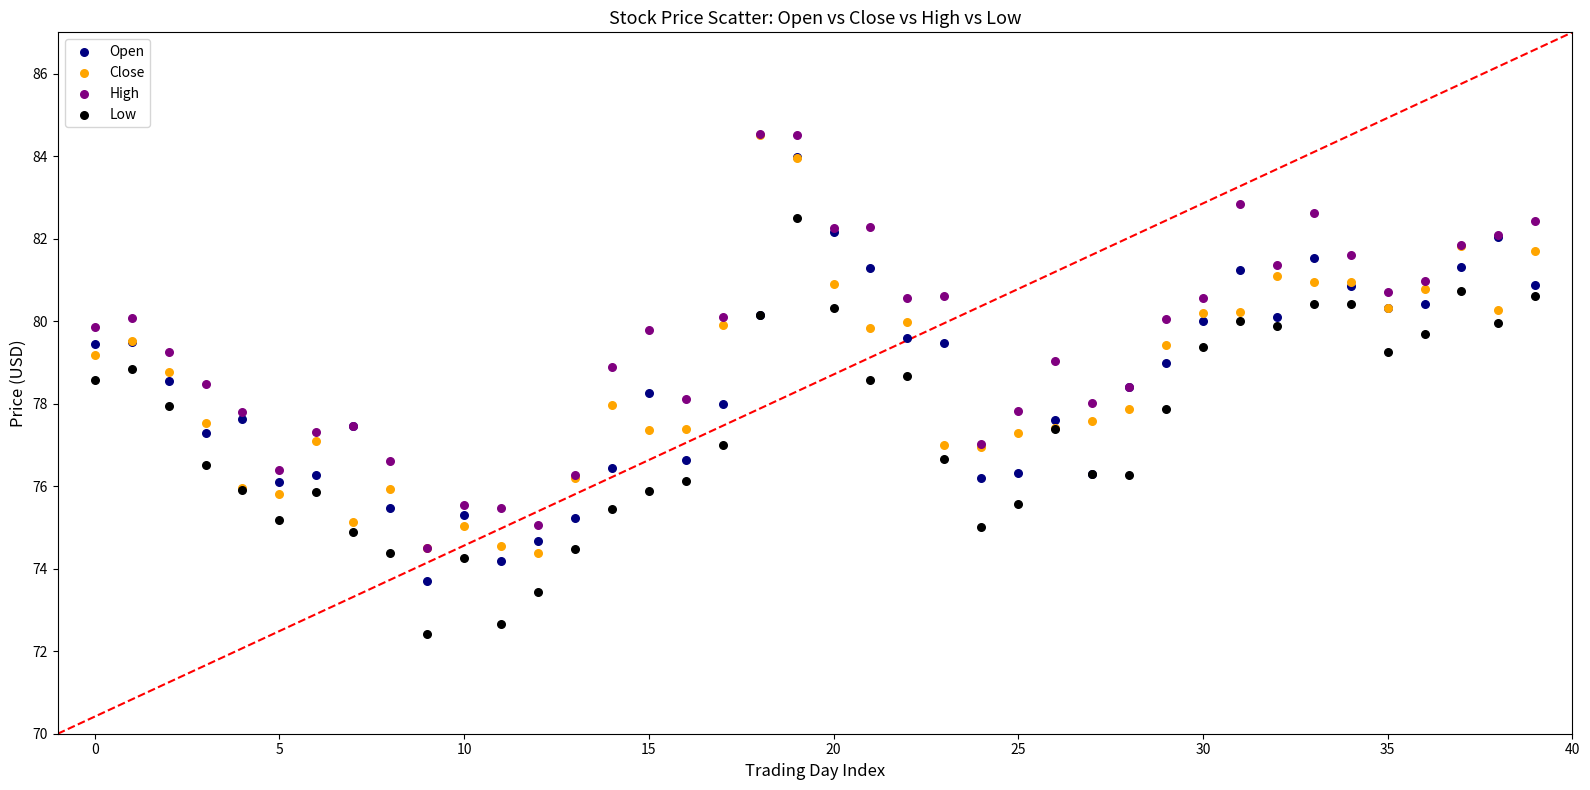

What are all the series names shown in the legend?

Open, Close, High, Low